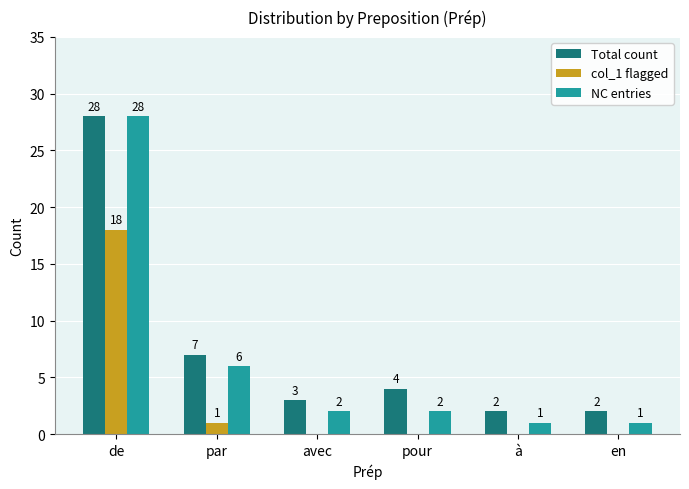

What is the sum of all col_1 flagged values?

19